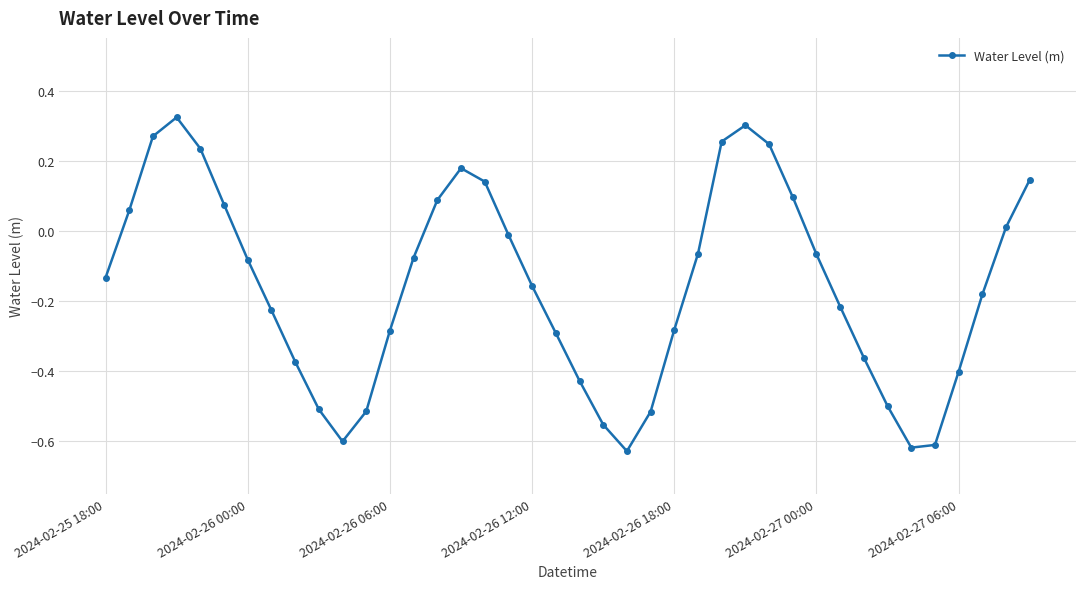

What is the sum of all values?

-6.3